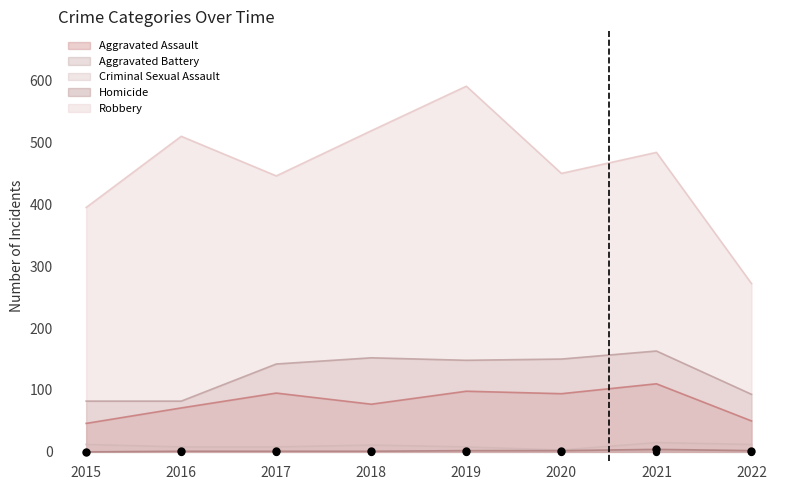

What are all the series names shown in the legend?

Aggravated Assault, Aggravated Battery, Criminal Sexual Assault, Homicide, Robbery